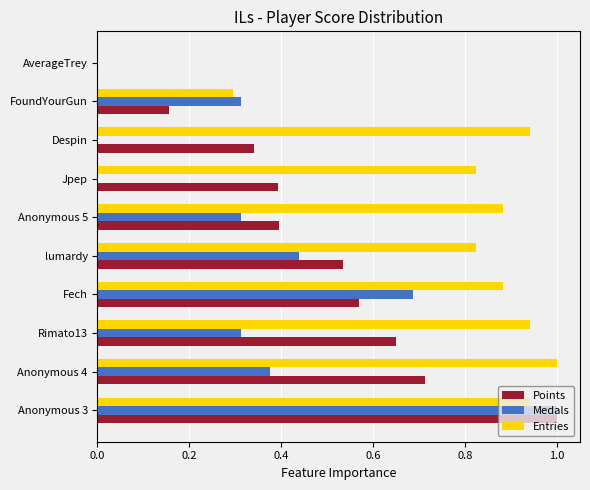

What is the total value across all series at Anonymous 4?

2.1